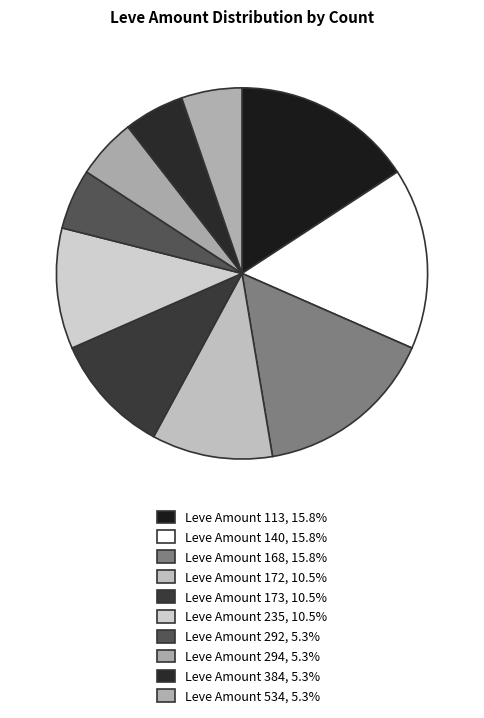

Count the number of slices in the pie.

10